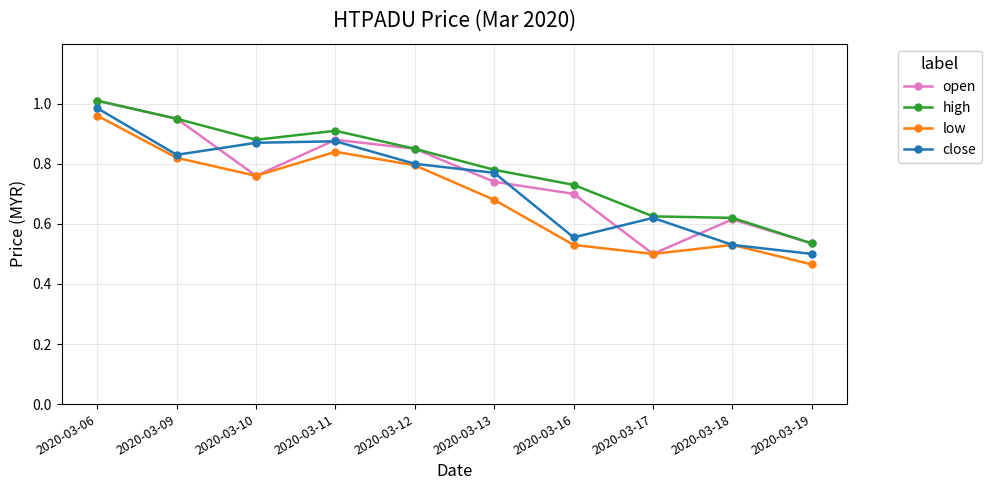

At which label does low reach its peak?

2020-03-06